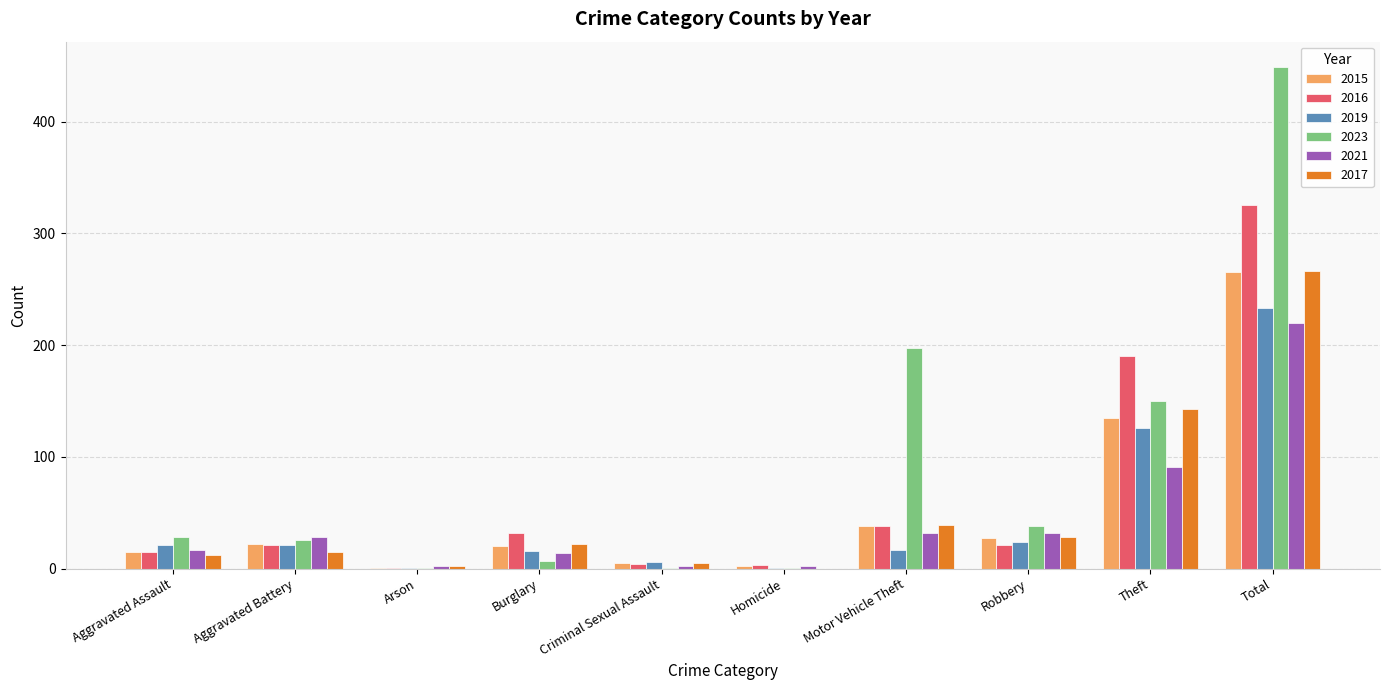

How many series are shown in this chart?

6